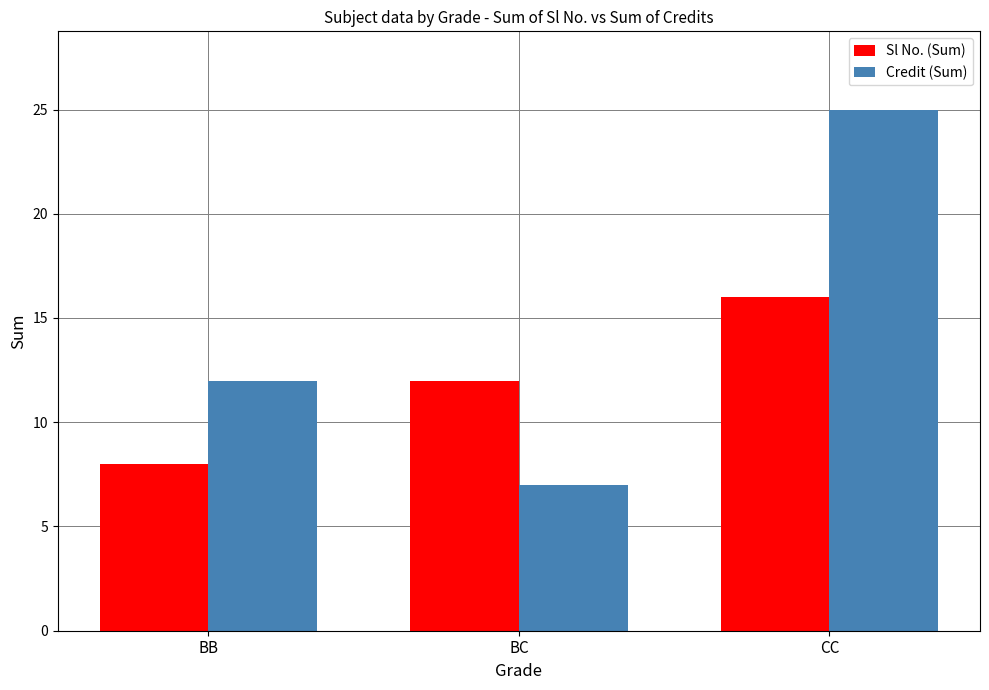

What is the lowest value of the Credit (Sum) series?

7